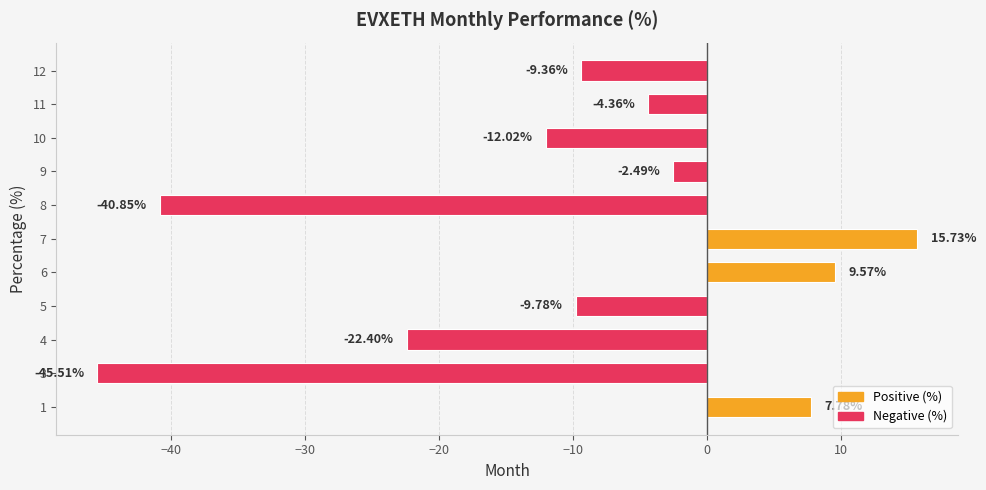

List the labels in order of value, smallest first.

3, 8, 4, 10, 5, 12, 11, 9, 1, 6, 7